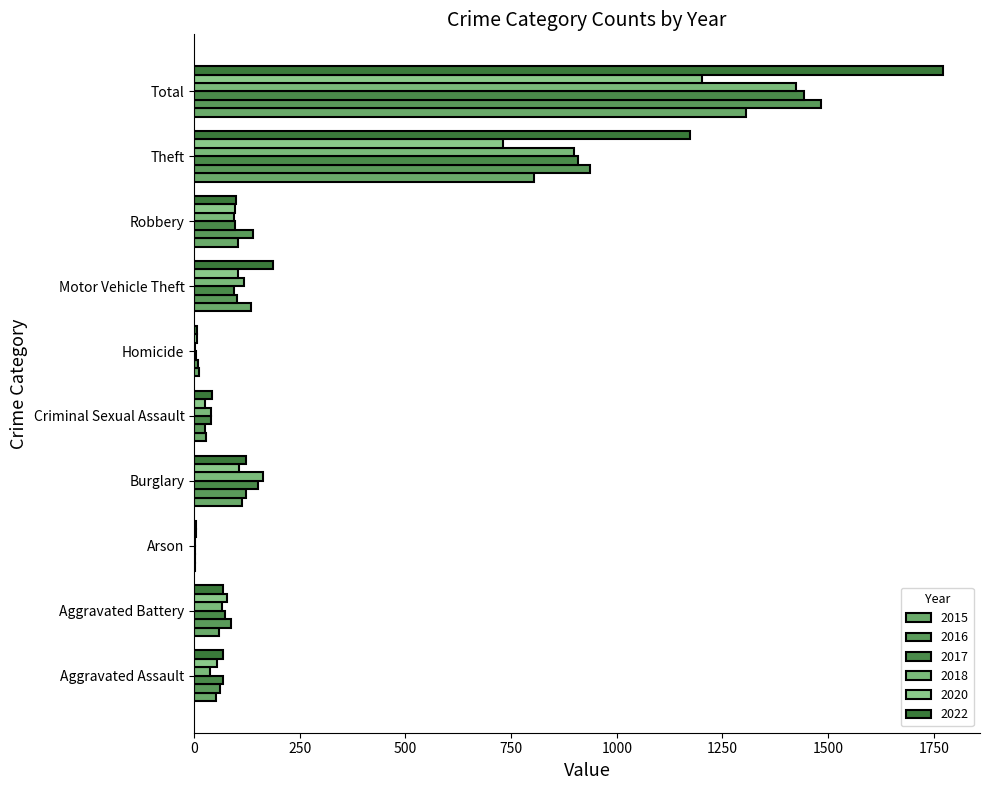

Which category has the highest value across all series?

Total